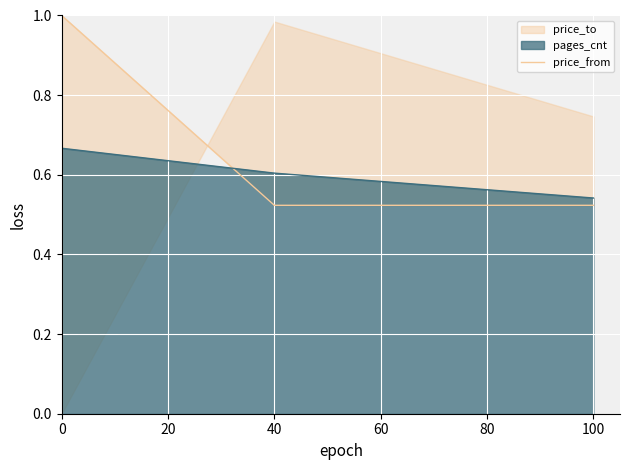

What is the difference between the values at 0 and 40?

1.0